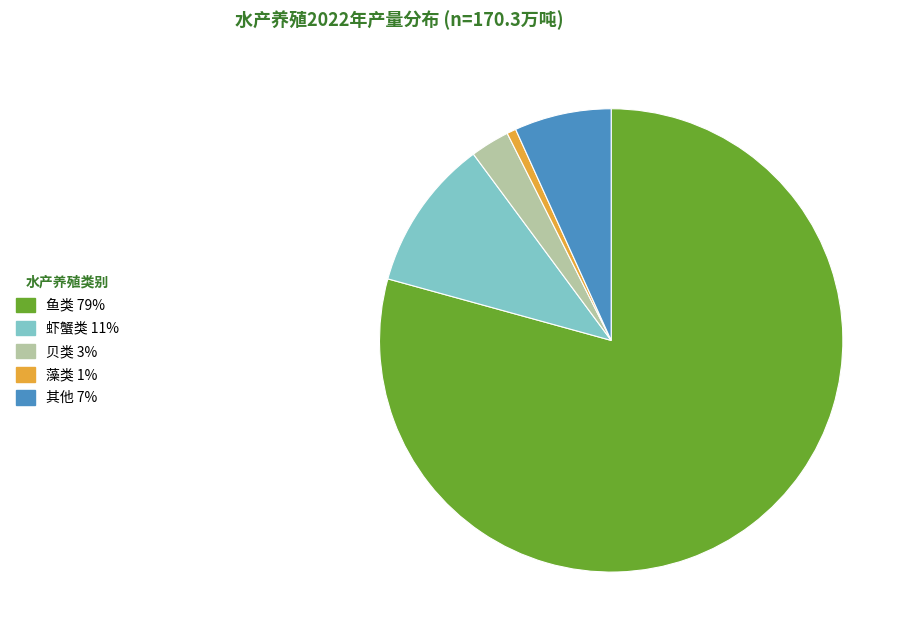

Which has a higher value, 鱼类 or 其他?

鱼类